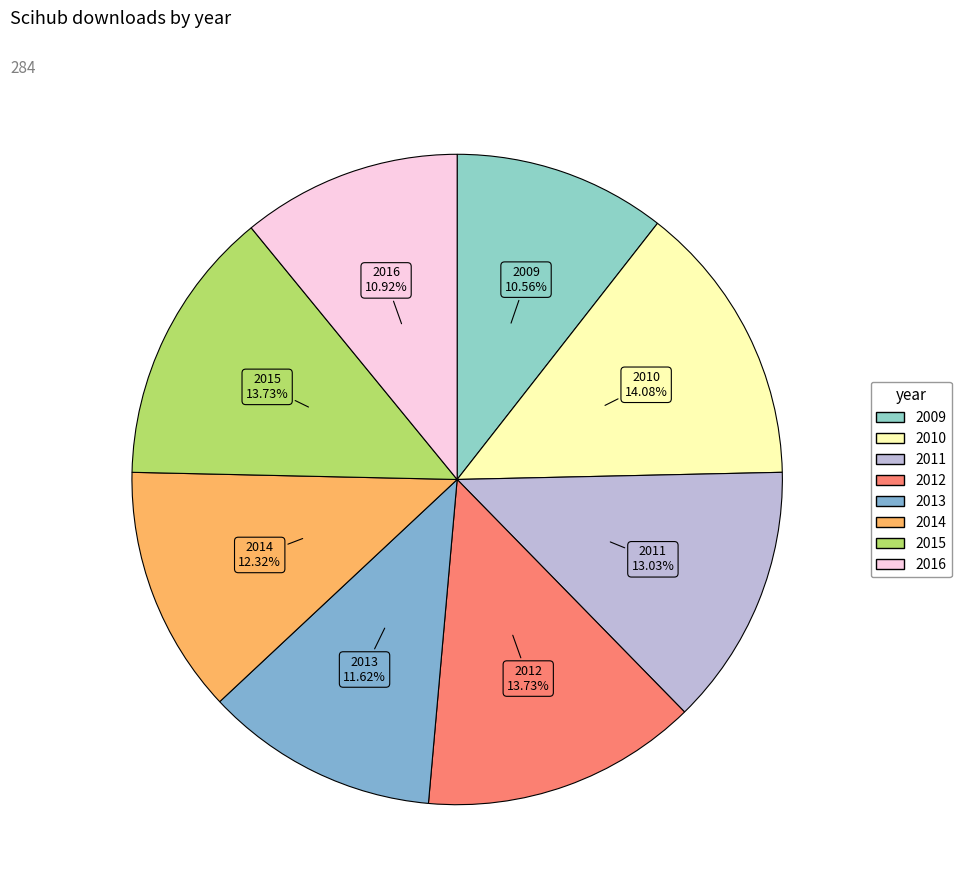

Between 2013 and 2009, which is larger?

2013